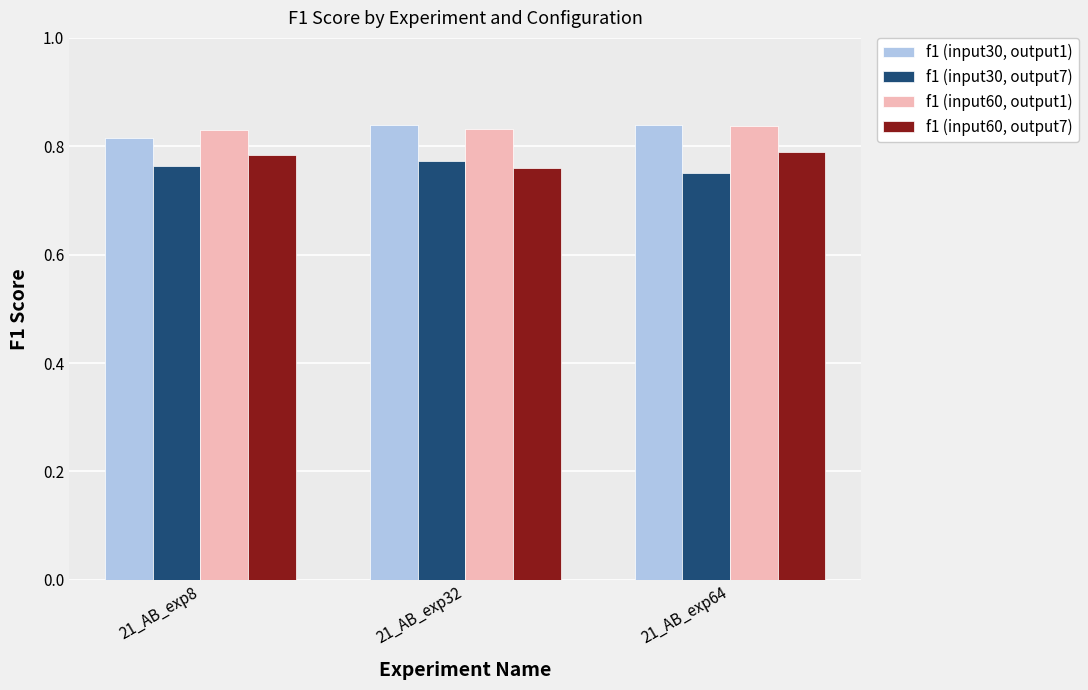

What is the total value across all series at 21_AB_exp8?

3.2